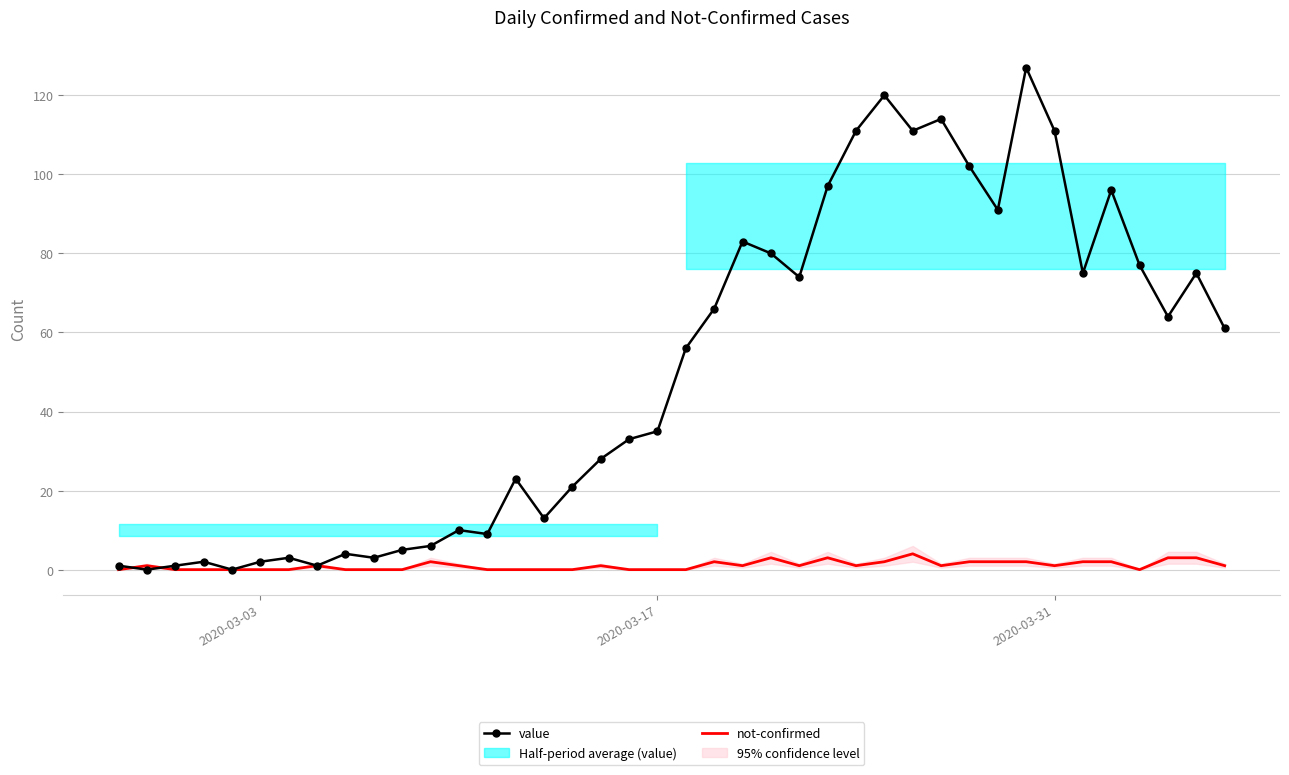

Is the value of not-confirmed at 37 greater than the value of value at 36?

No